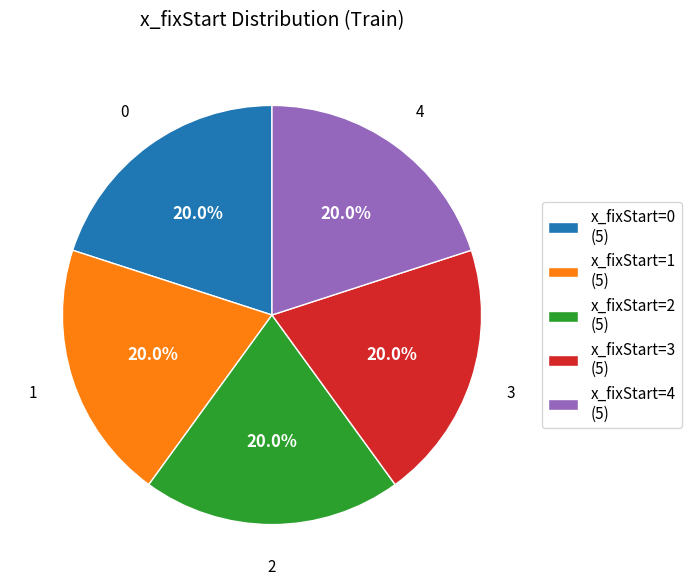

How many slices are in this pie chart?

5